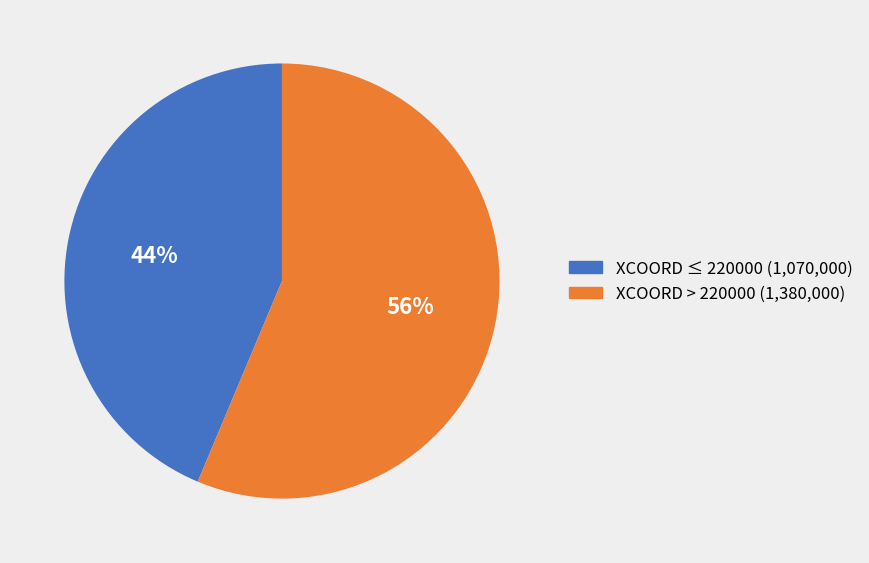

The XCOORD > 220000 (1,380,000) slice represents 56% of the pie. True or false?

True